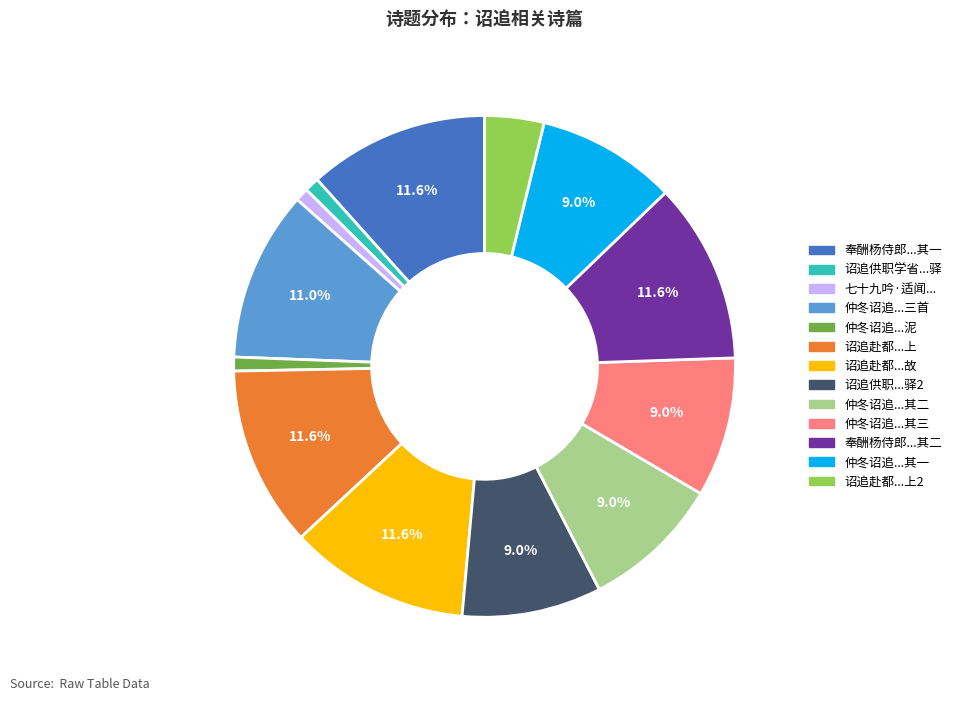

Does any single category account for the majority?

No